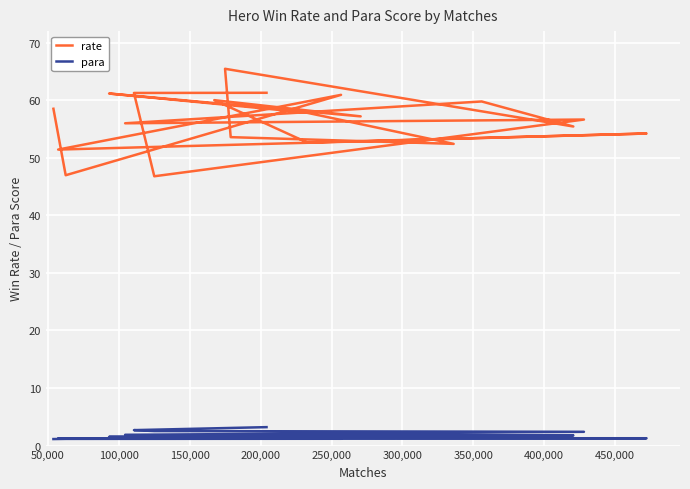

What is the sum of all para values?

34.2